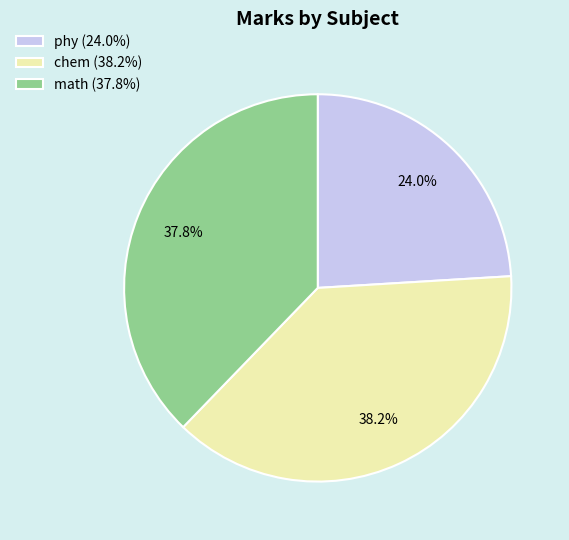

True or false: chem accounts for 38% of the total.

True